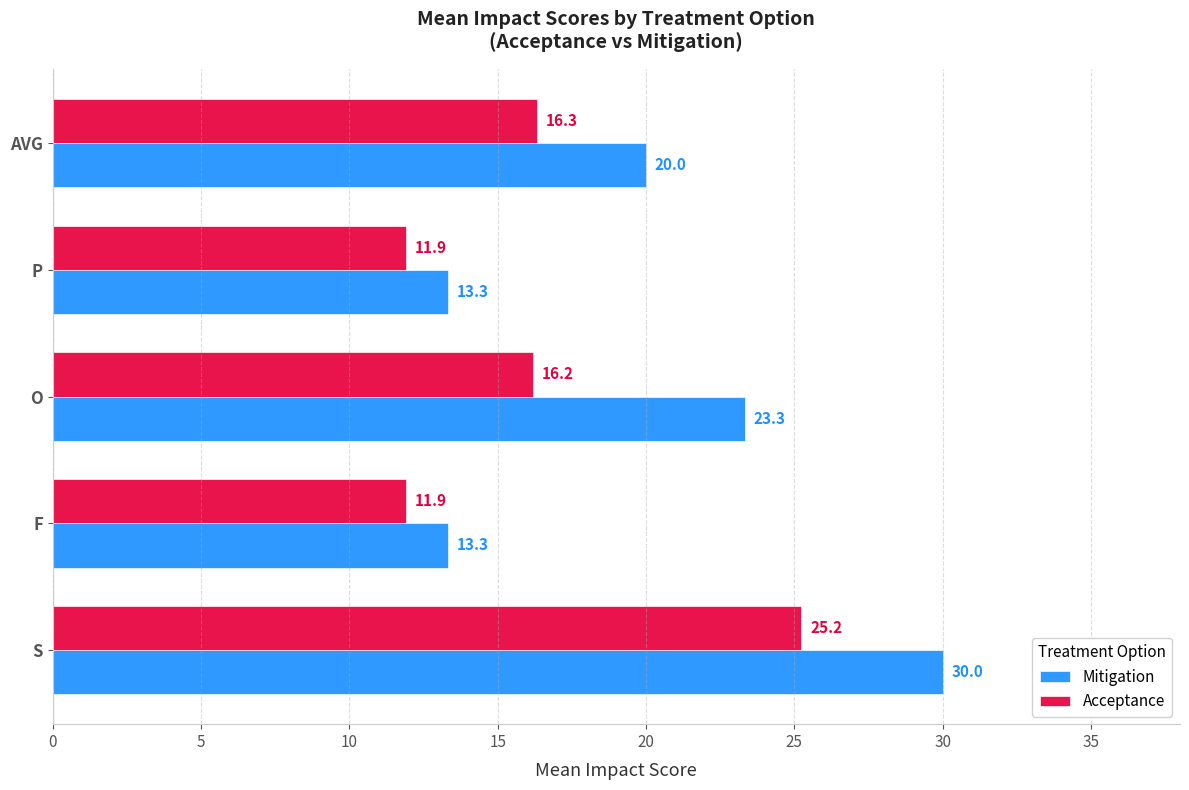

What is the average value of the Acceptance series?

16.3